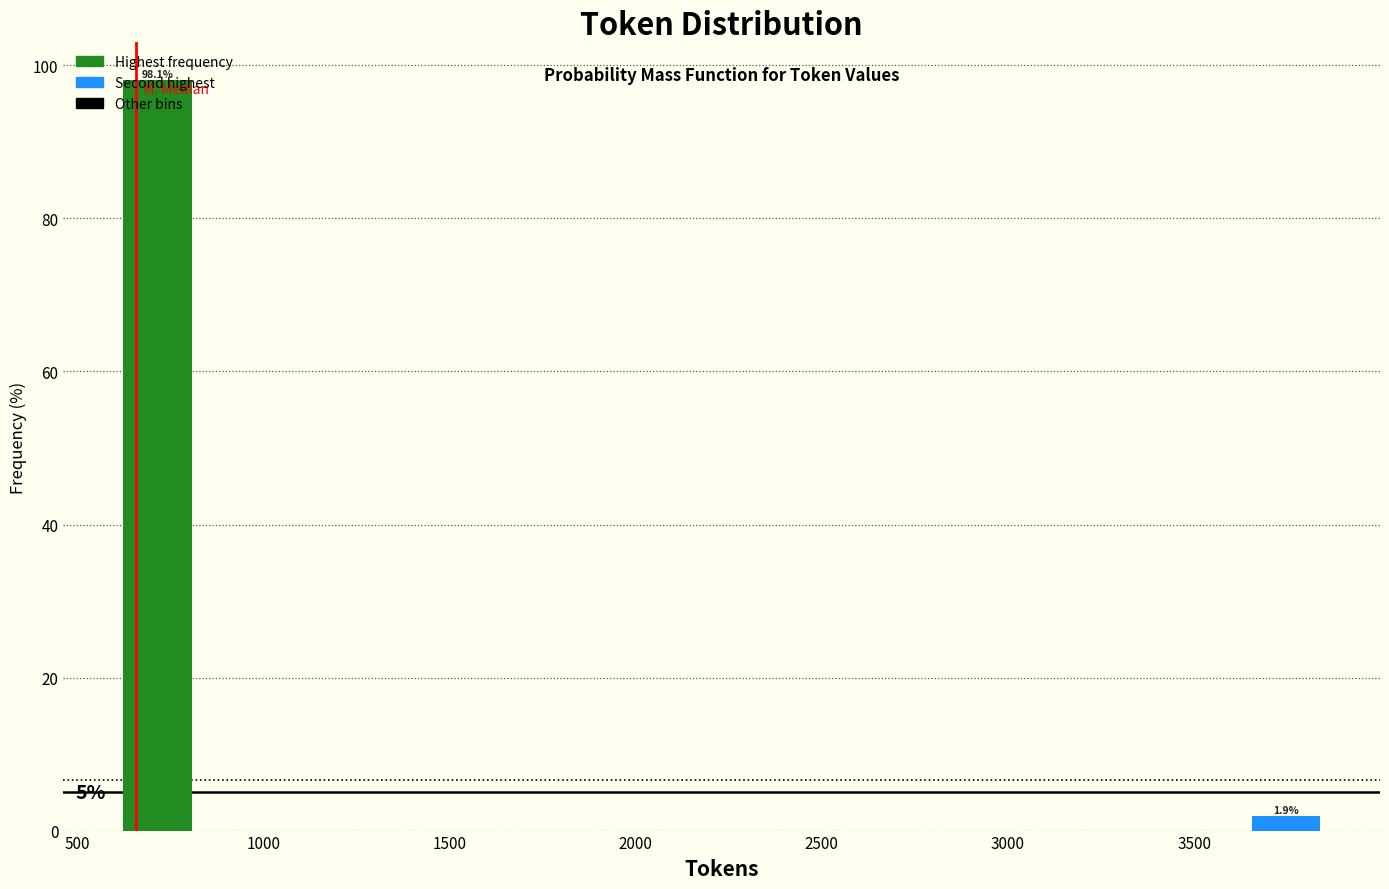

Which range on the x-axis has the tallest bar?

600 to 800